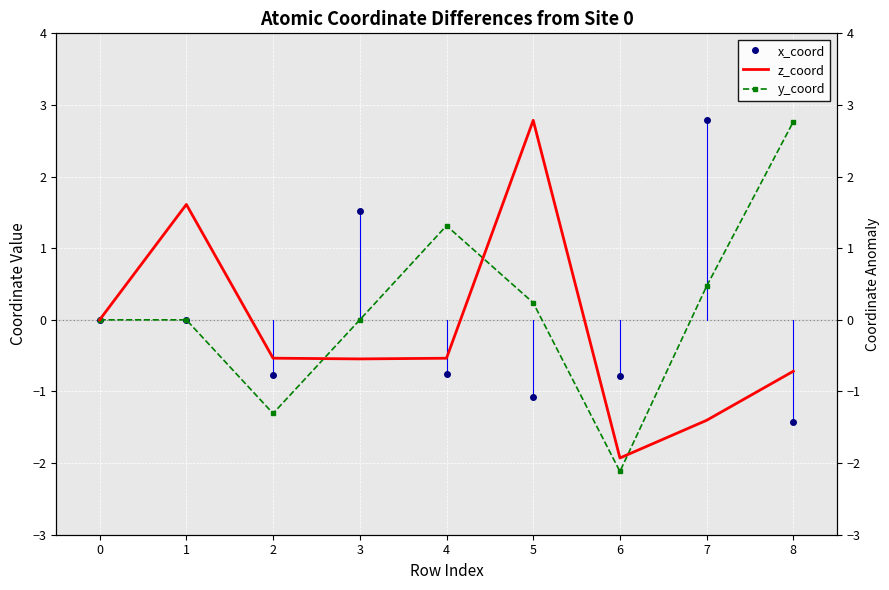

Between which two adjacent categories do y_coord and z_coord first intersect?

2 and 3